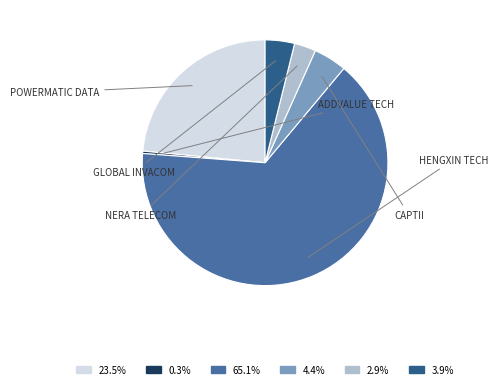

Does any single category account for the majority?

Yes